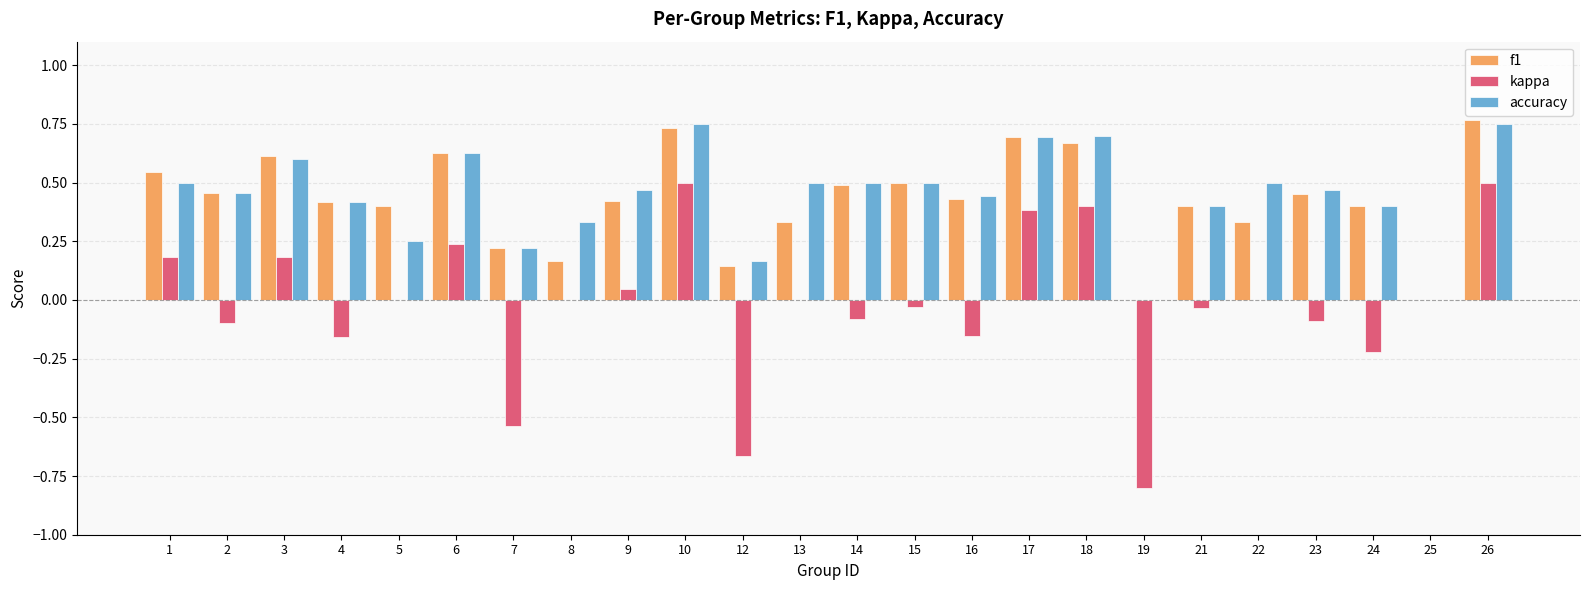

Count the number of data series in this chart.

3